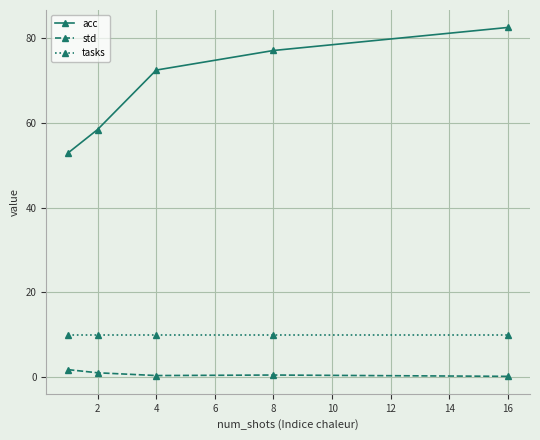

True or false: acc and tasks intersect in this chart.

False